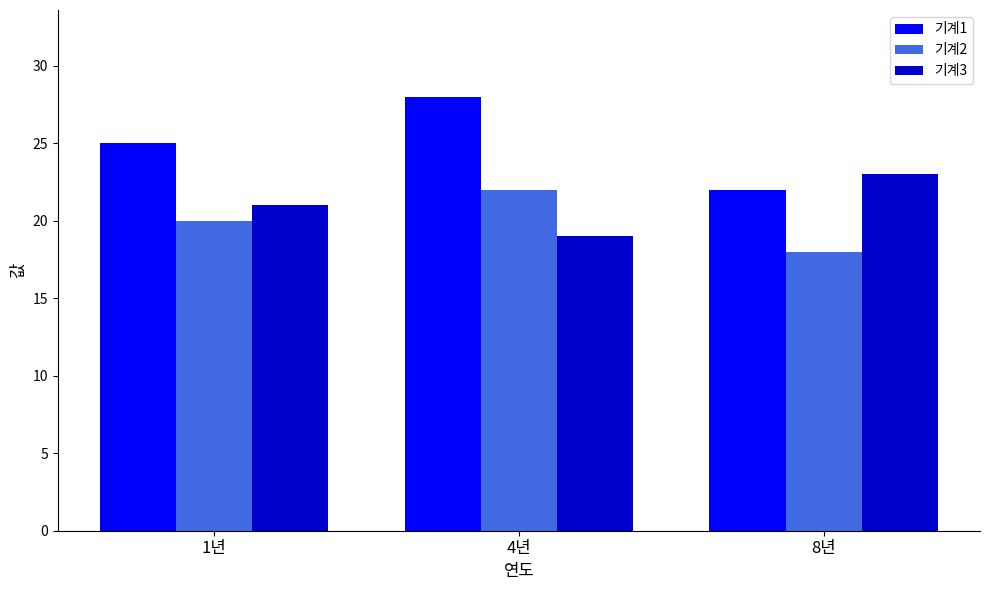

How many groups of bars are there?

3